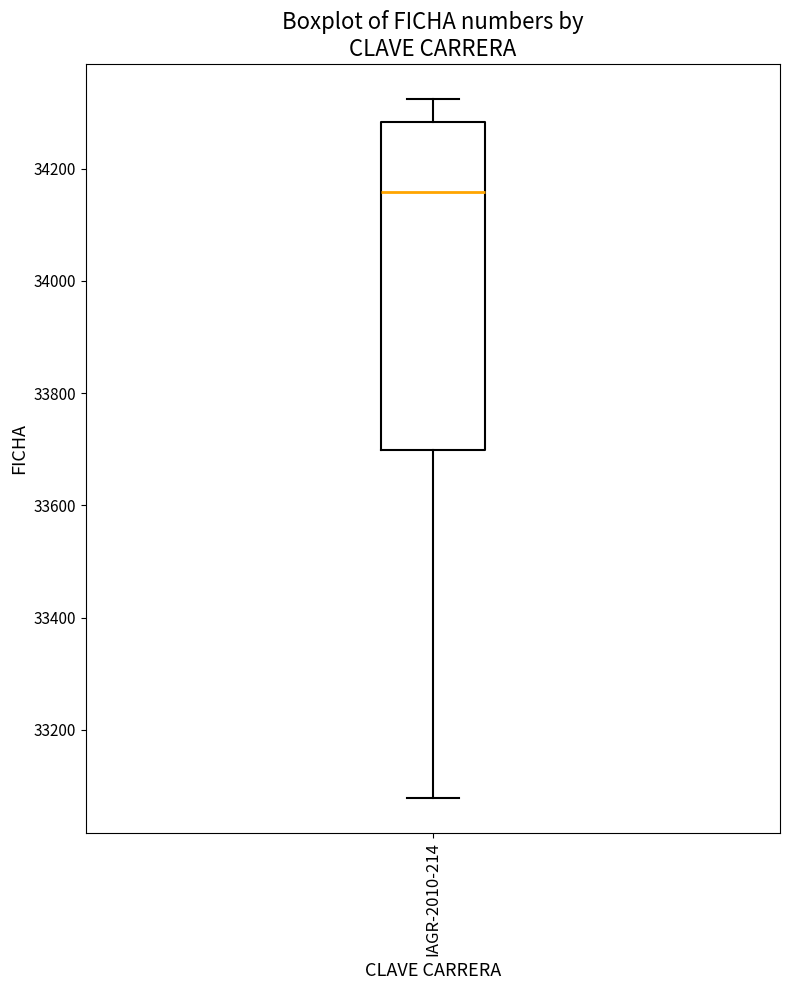

Read this box plot against the y-axis: the position of the median line, the range covered by the box, and the ends of both whiskers. The values are not printed on the chart, so give them approximately, as read against the axis.

median 34160, box 33700 to 34280, whiskers 33080 to 34320